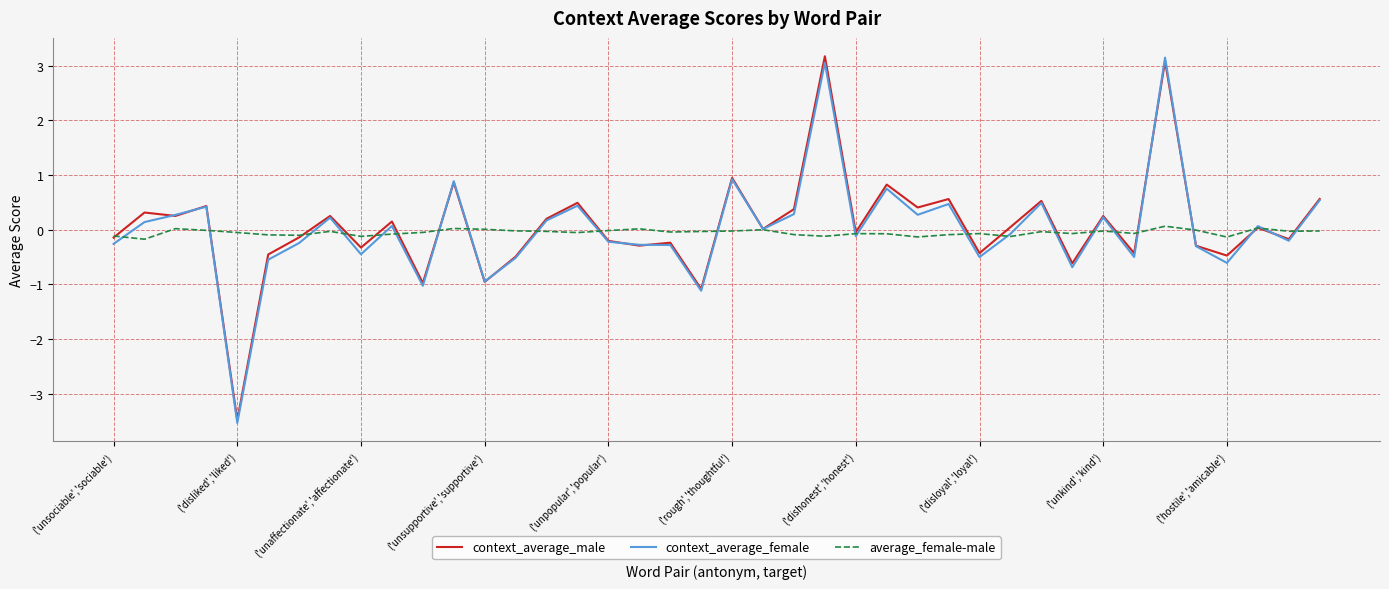

What is the smallest value displayed?

-3.5